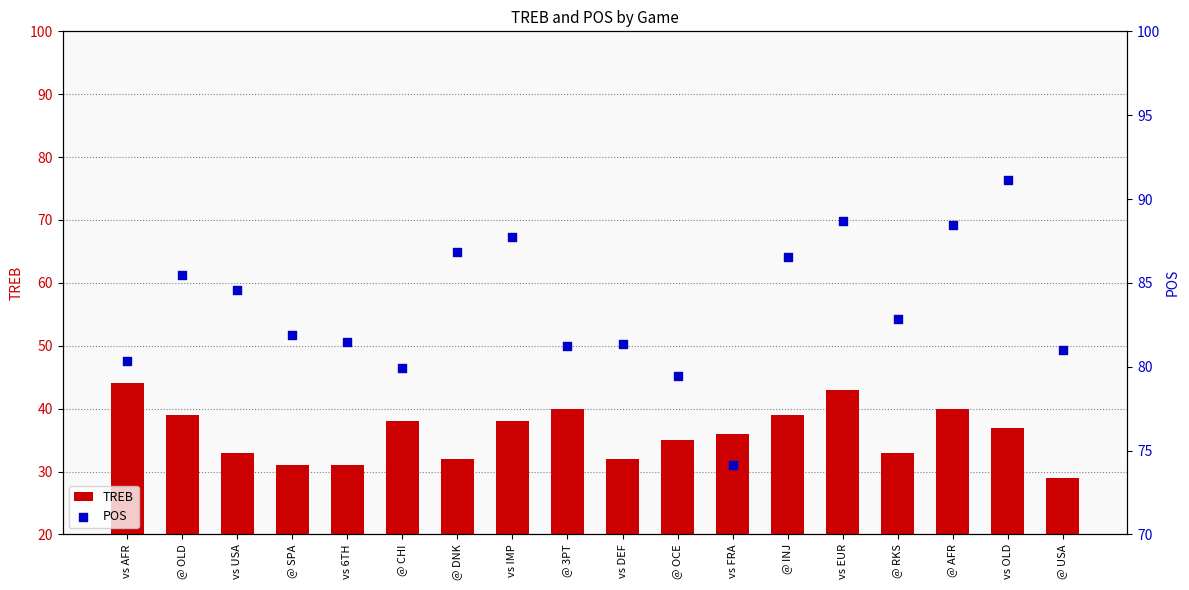

Is the value of POS at @ AFR greater than the value of TREB at @ CHI?

Yes